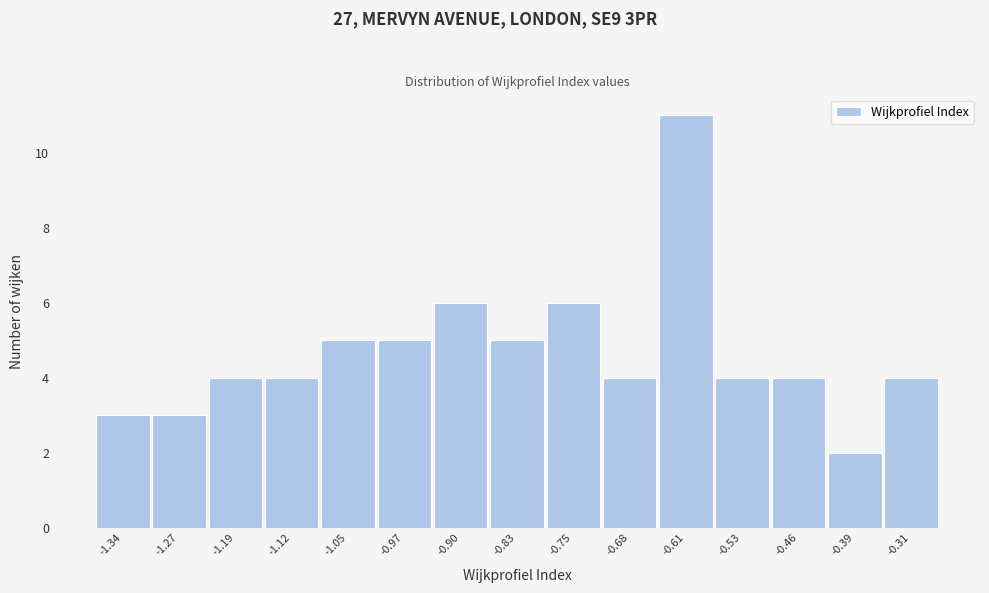

Reading left to right, what are all the values shown in this chart?

3	3	4	4	5	5	6	5	6	4	11	4	4	2	4